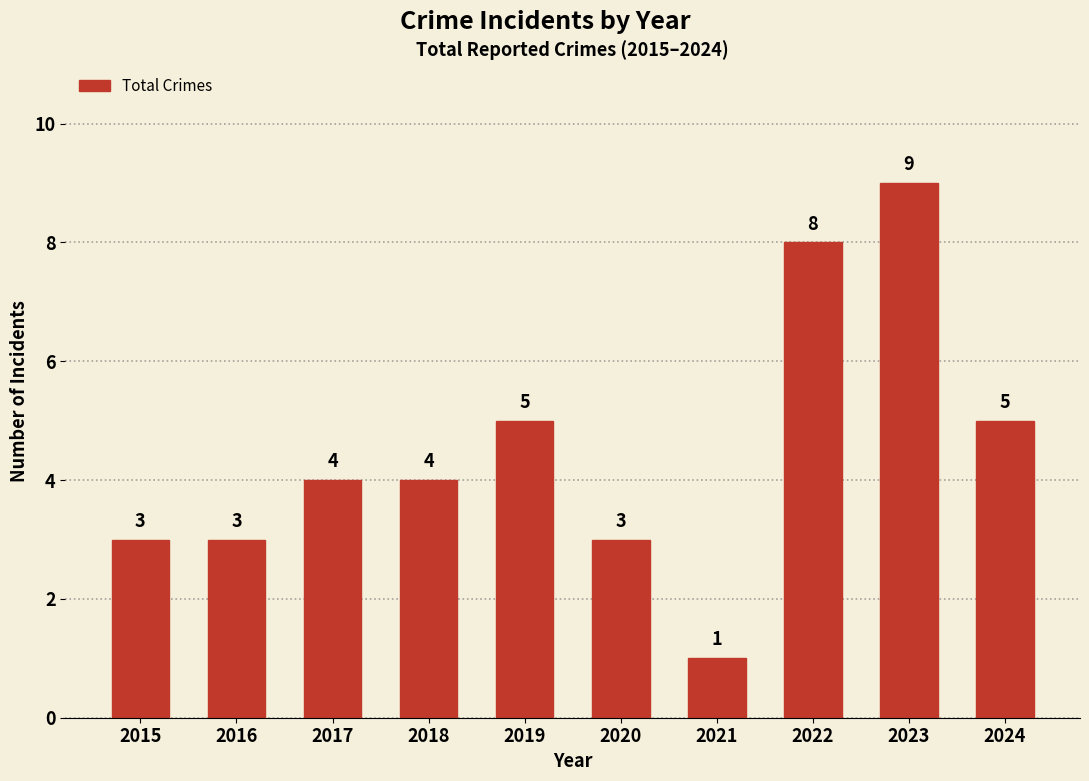

Between 2019 and 2015, which is larger?

2019